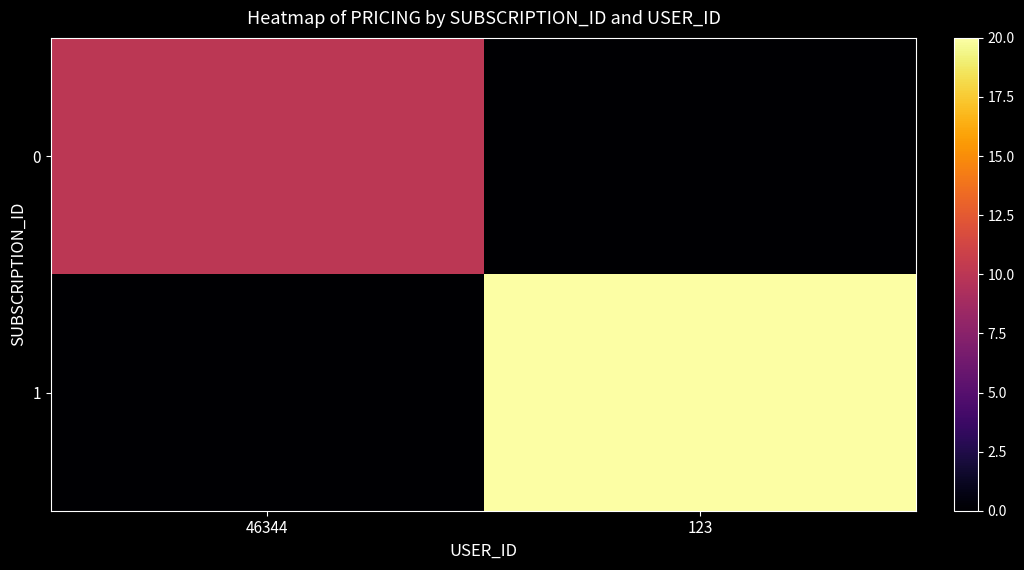

What is the total value across all series at 46344?

10